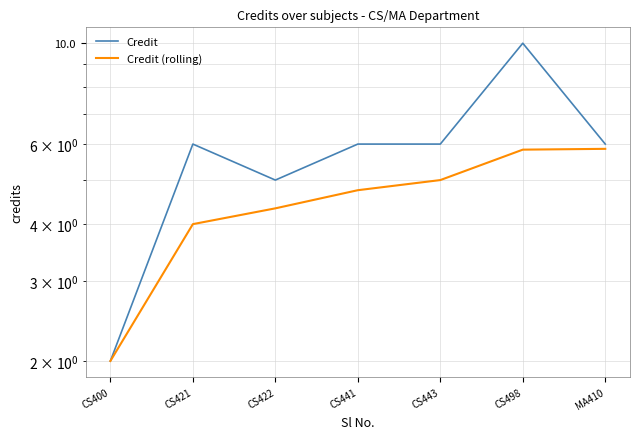

True or false: Credit (rolling) and Credit intersect in this chart.

False